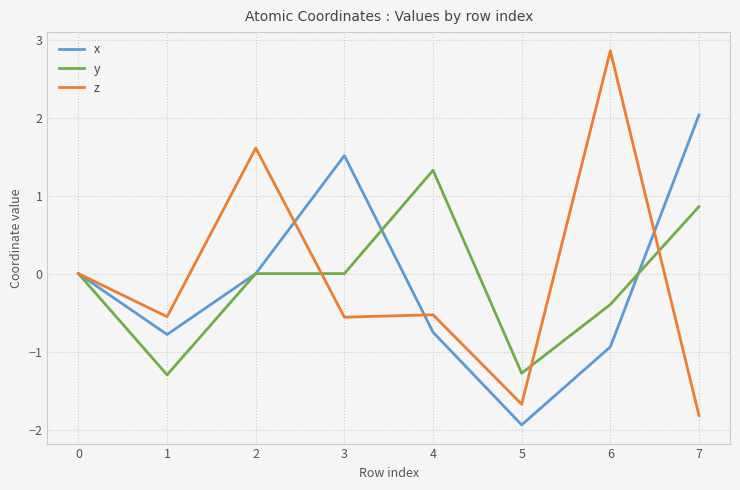

Is the value of z at 6 greater than the value of y at 2?

Yes